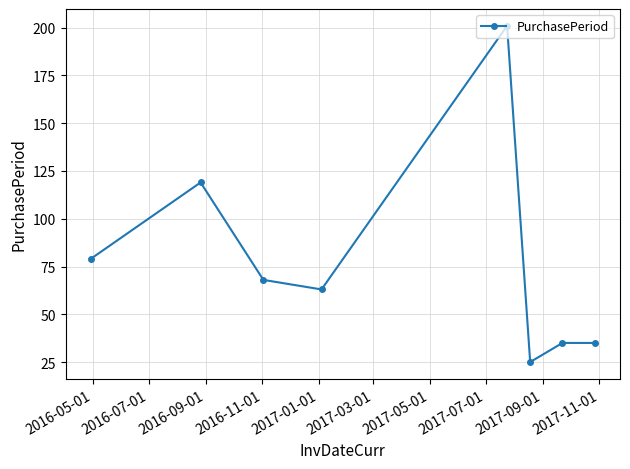

How many points are lower than both their immediate neighbors (excluding endpoints)?

2